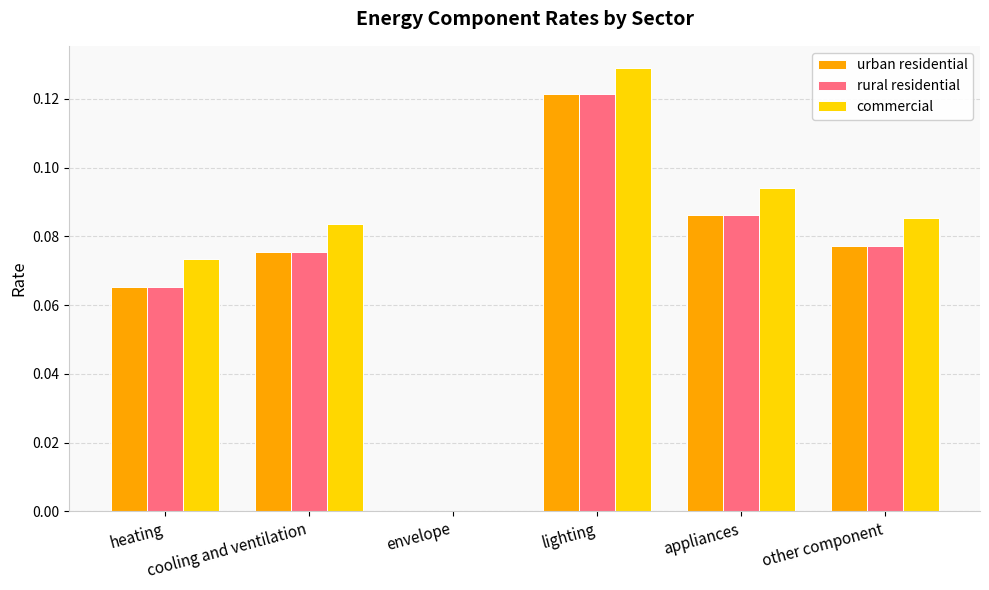

What is the sum of all rural residential values?

0.4